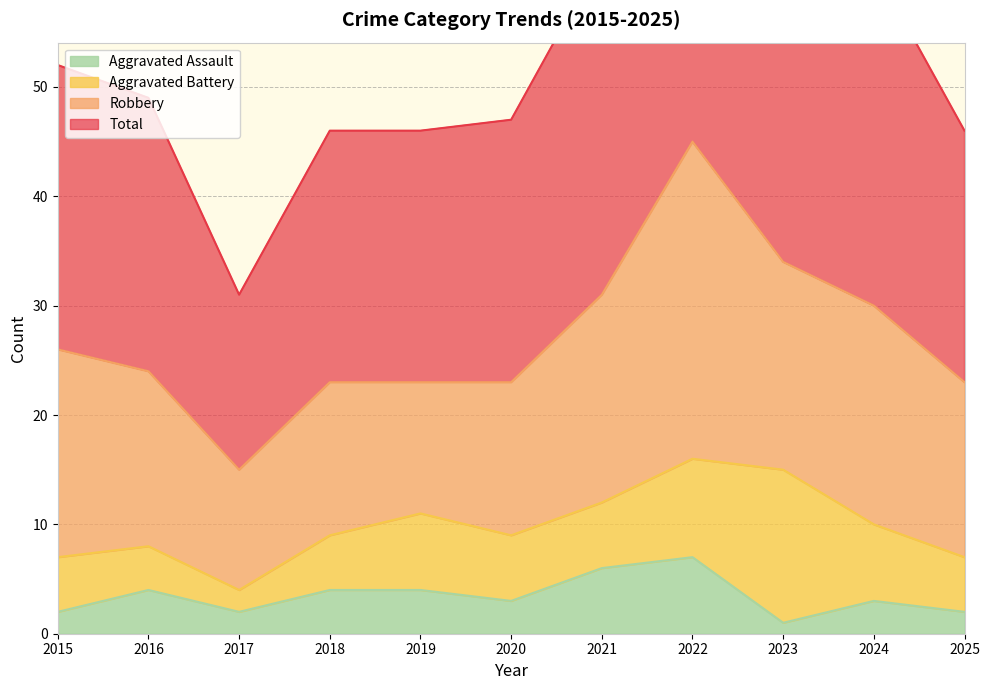

At which label is Aggravated Assault closest to 4?

2016